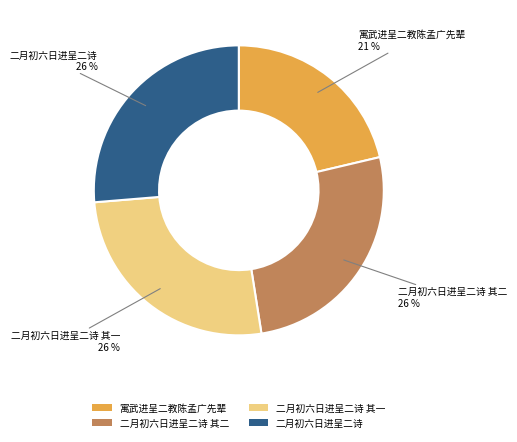

Is it true that 寓武进呈二教陈孟广先辈 is 8% of the pie?

False